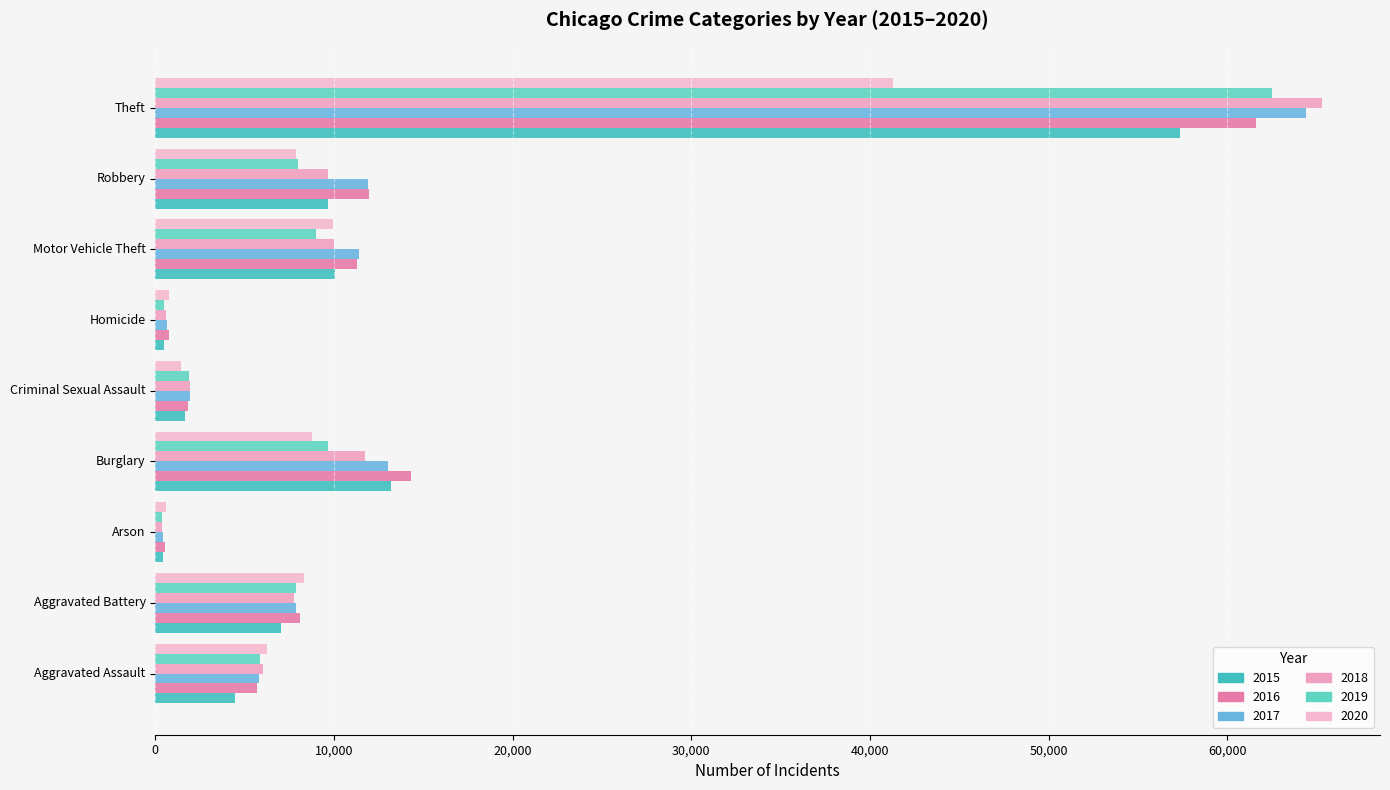

Between Homicide and Theft, which series saw the biggest shift?

2018